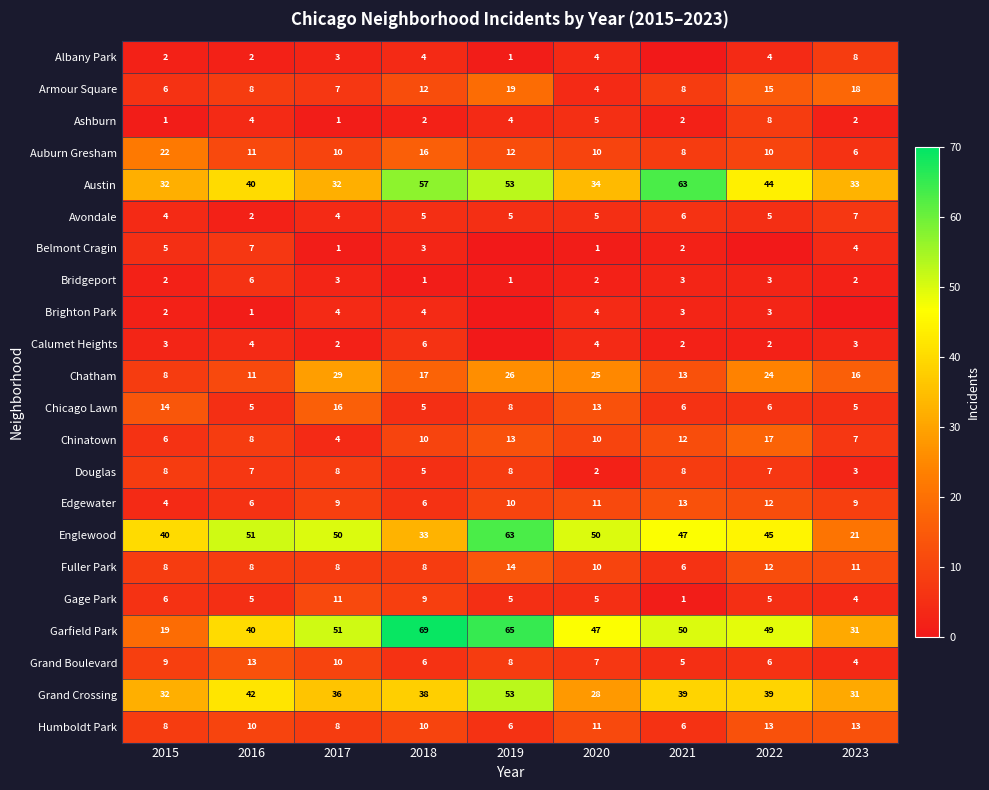

What is the difference between the maximum and minimum values in the Armour Square series?

15